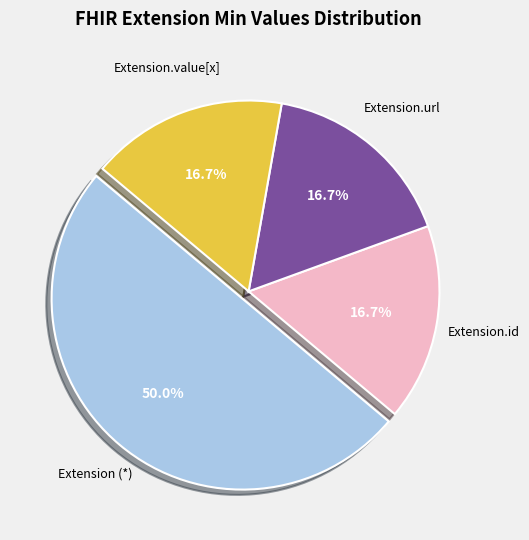

Count the number of slices in the pie.

4